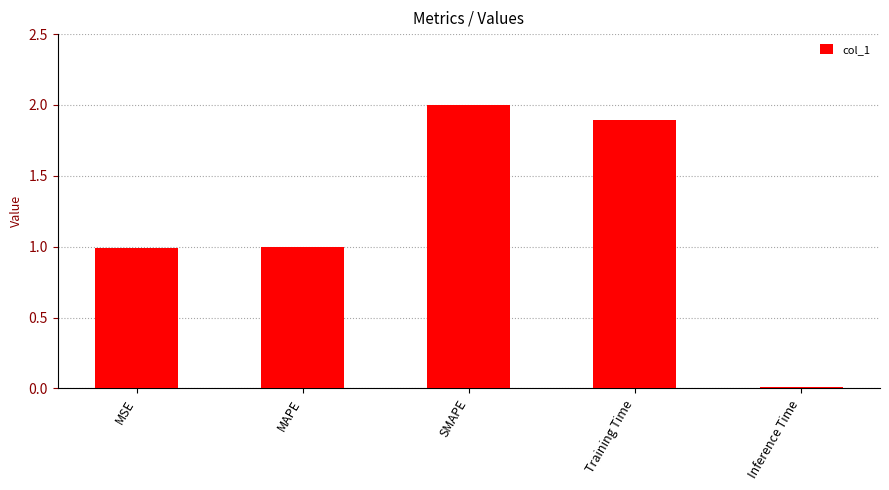

Which label corresponds to the largest value in the chart?

SMAPE